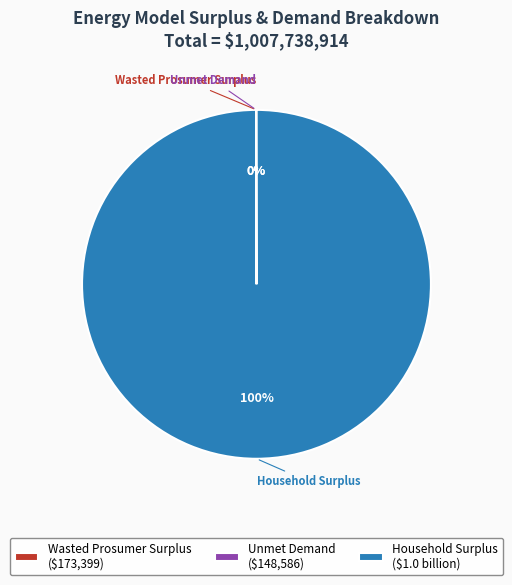

Does Household Surplus represent more than half of the total?

Yes